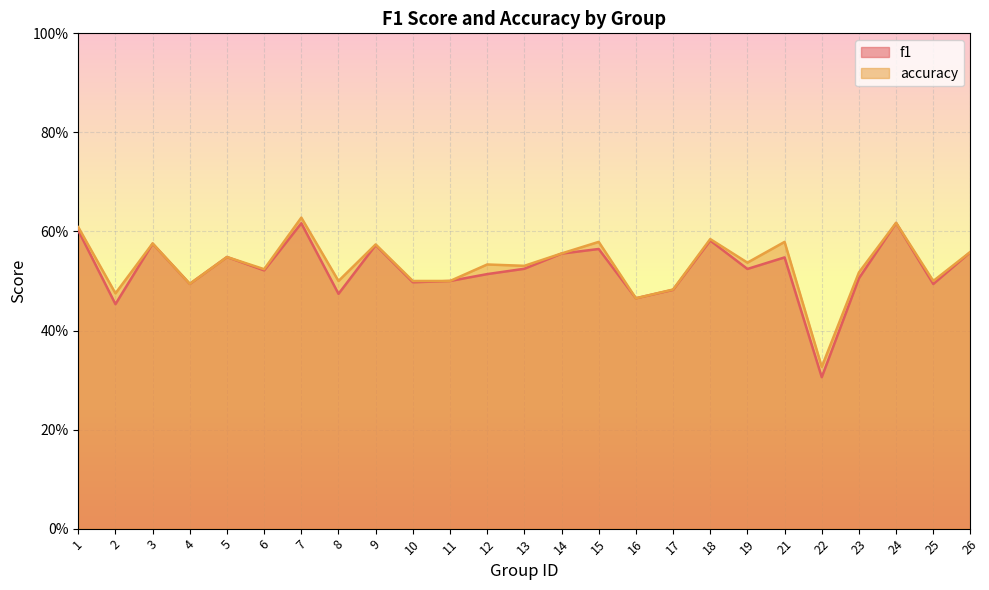

List the labels in order of f1 value, largest first.

24, 7, 1, 18, 3, 9, 15, 26, 14, 5, 21, 13, 19, 6, 12, 23, 11, 10, 4, 25, 17, 8, 16, 2, 22